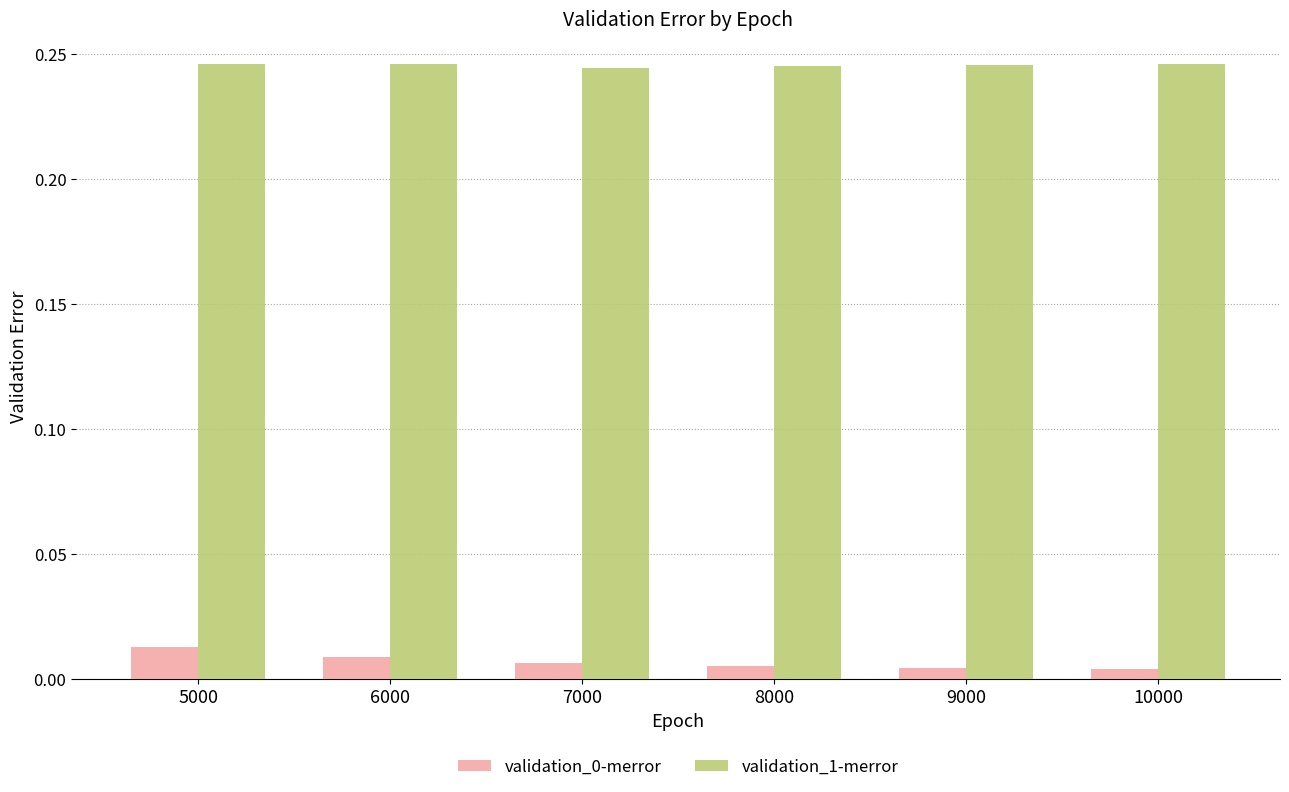

What is the sum of the validation_1-merror values at 7000 and 6000?

0.5